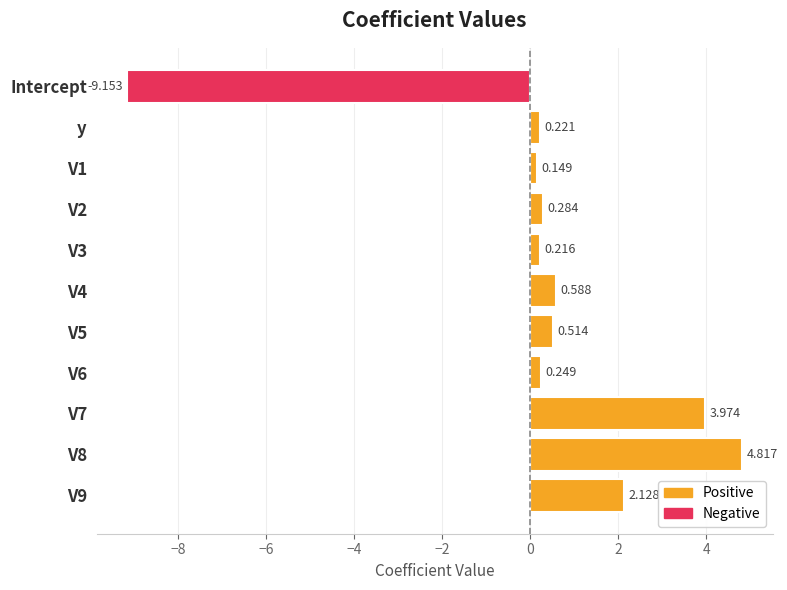

The Positive series shows 0.1 at V3. True or false?

False